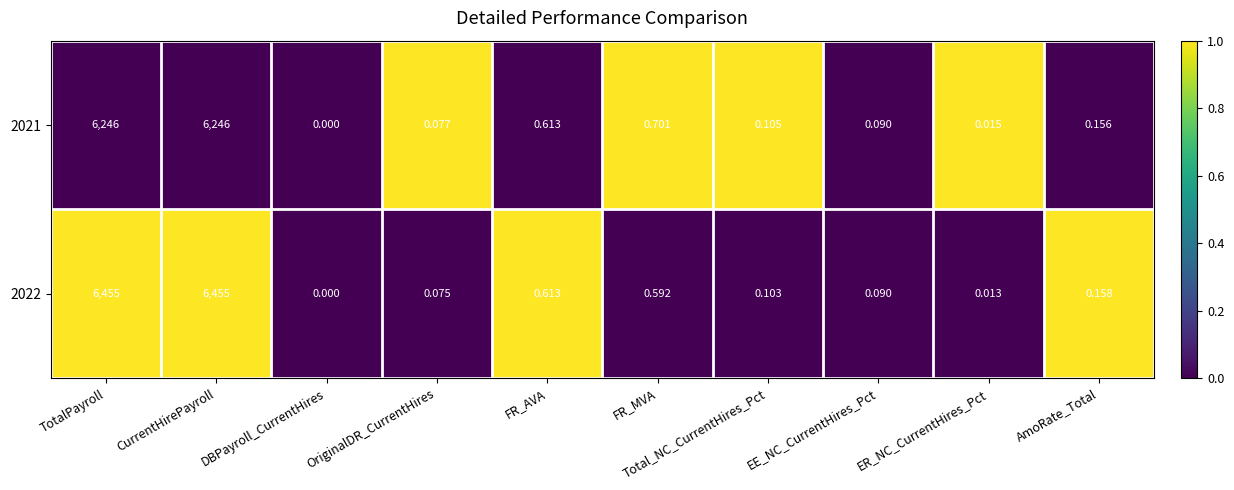

Which label corresponds to the smallest value in the chart?

DBPayroll_CurrentHires